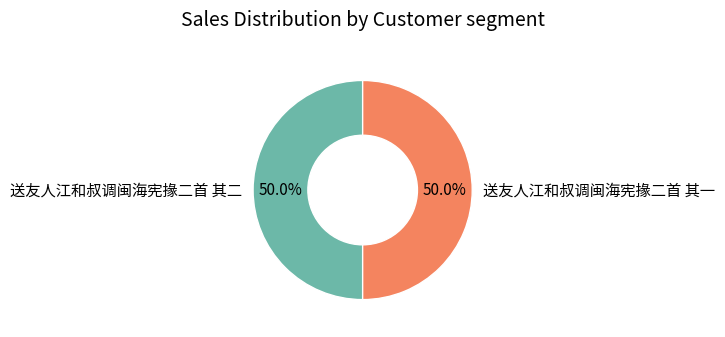

True or false: 送友人江和叔调闽海宪掾二首 其二 accounts for 38% of the total.

False